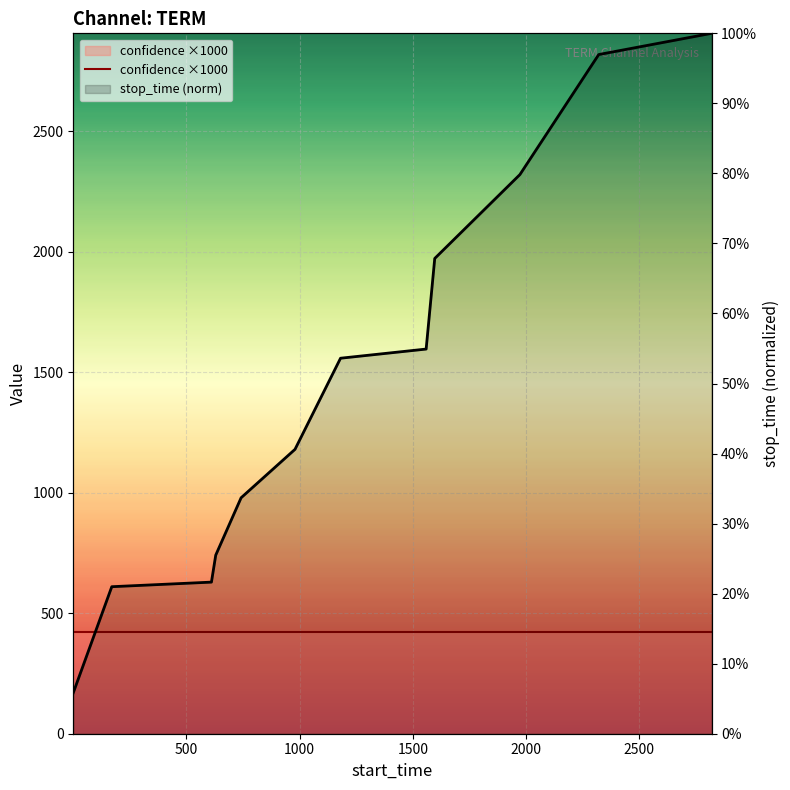

At which category is the sum across all series the highest?

11